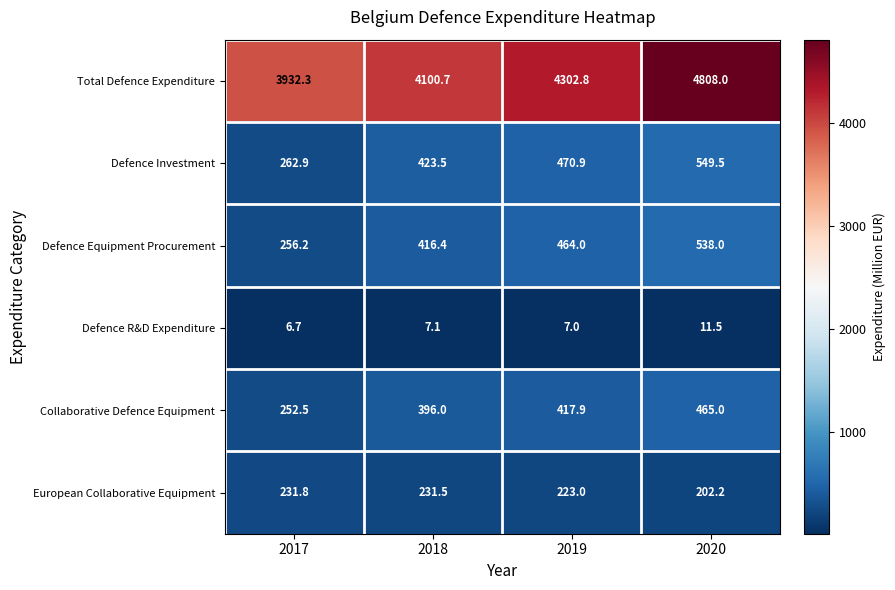

What is the spread (max minus min) of values at 2017?

3925.6